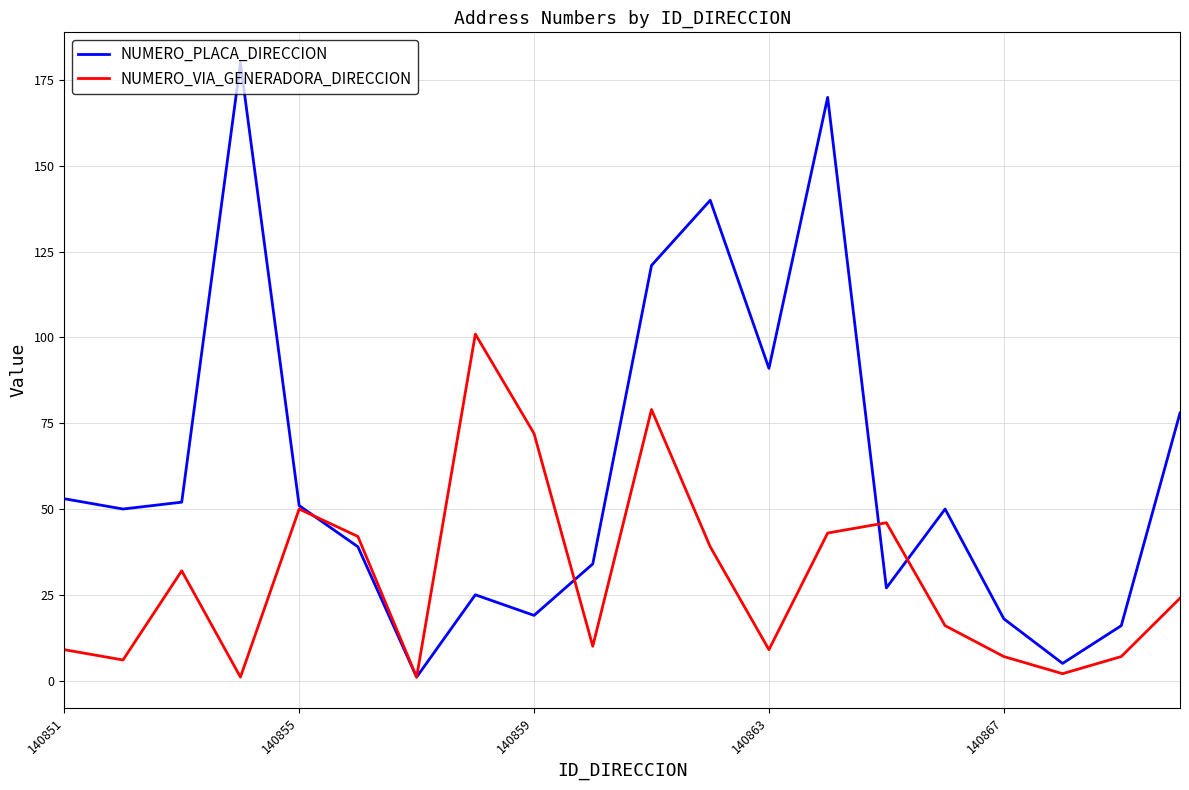

List the series in order of their peak value, lowest first.

NUMERO_VIA_GENERADORA_DIRECCION, NUMERO_PLACA_DIRECCION